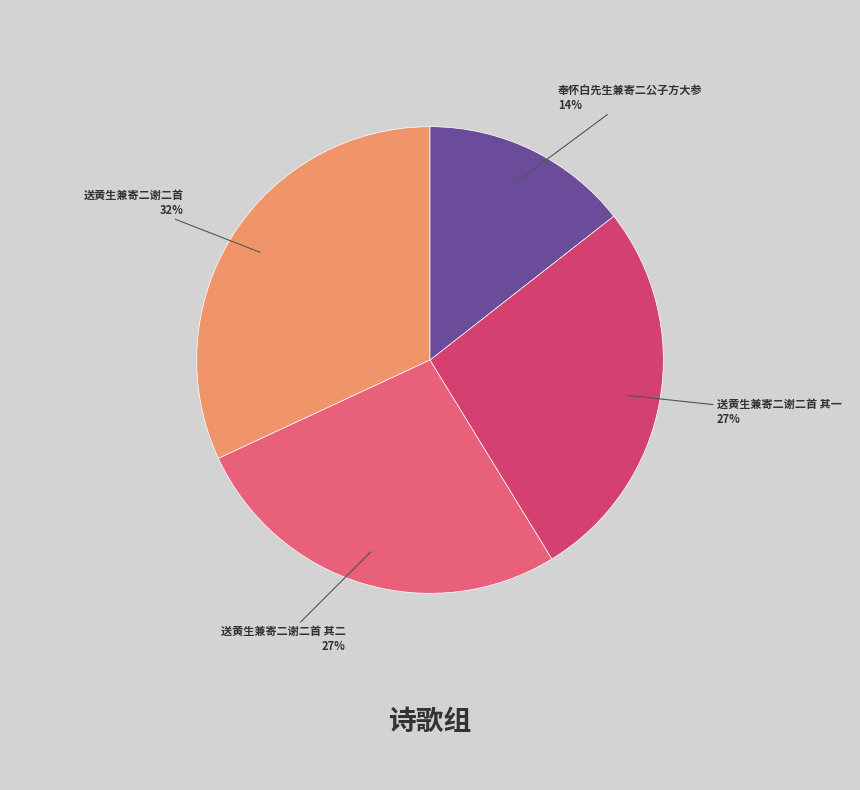

True or false: 奉怀白先生兼寄二公子方大参 accounts for 14% of the total.

True